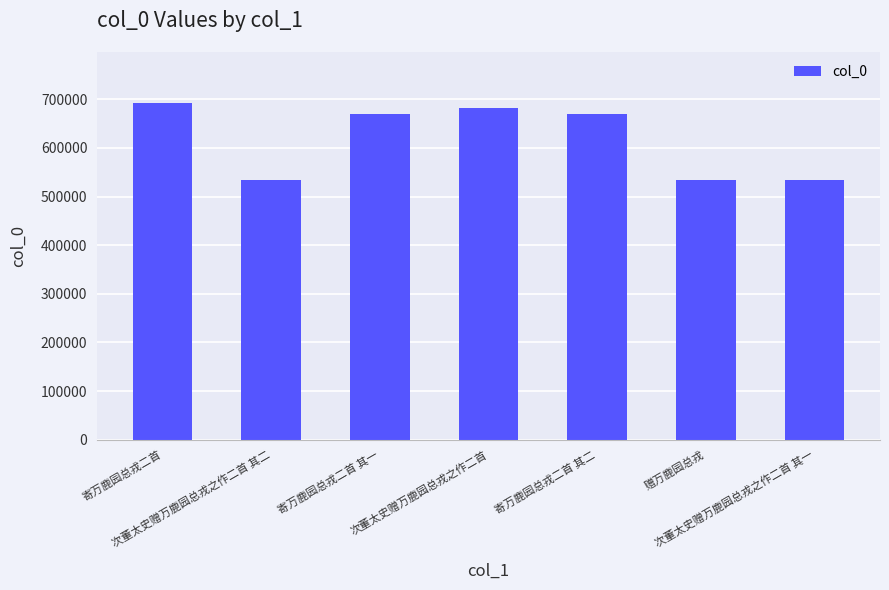

What position from the left is 寄万鹿园总戎二首?

1